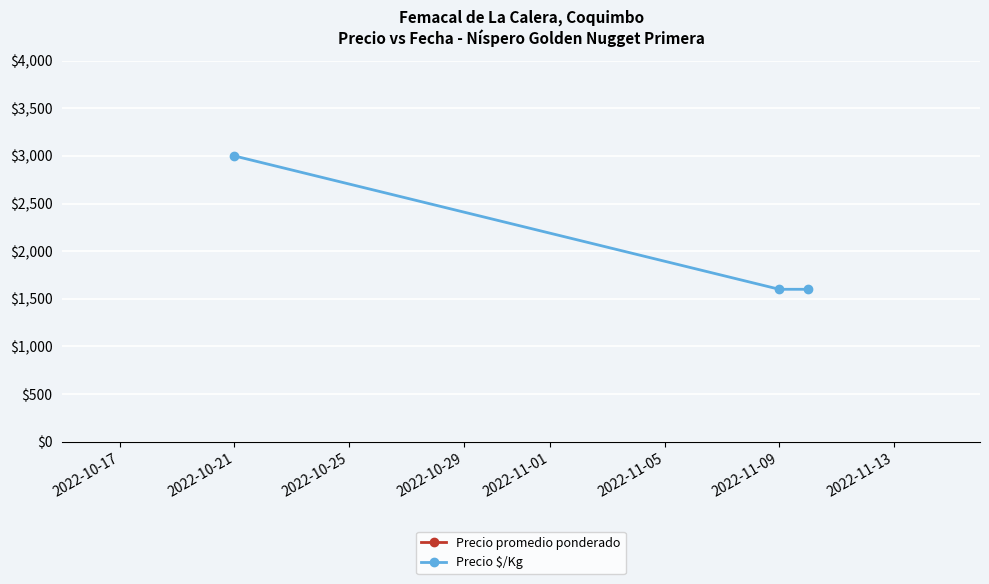

Which series has the widest spread of values?

Precio $/Kg